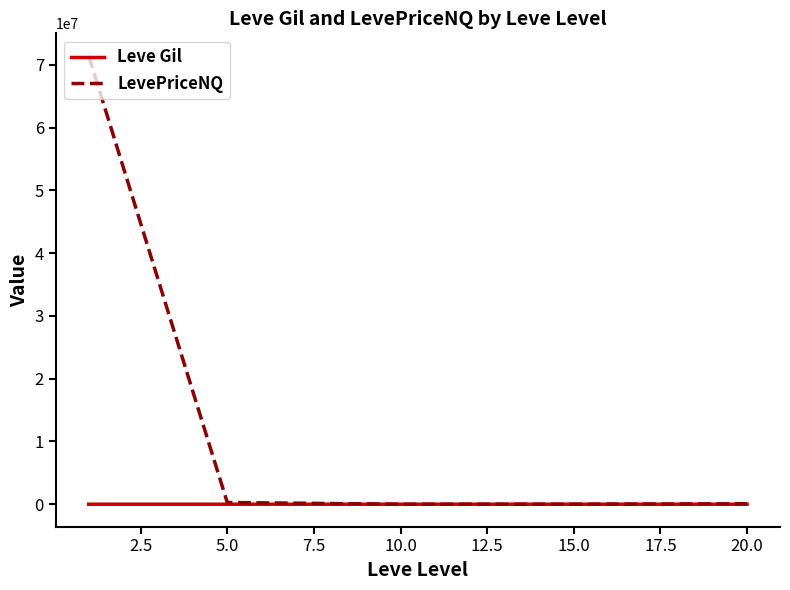

What is the average value of the LevePriceNQ series?

14355960.6